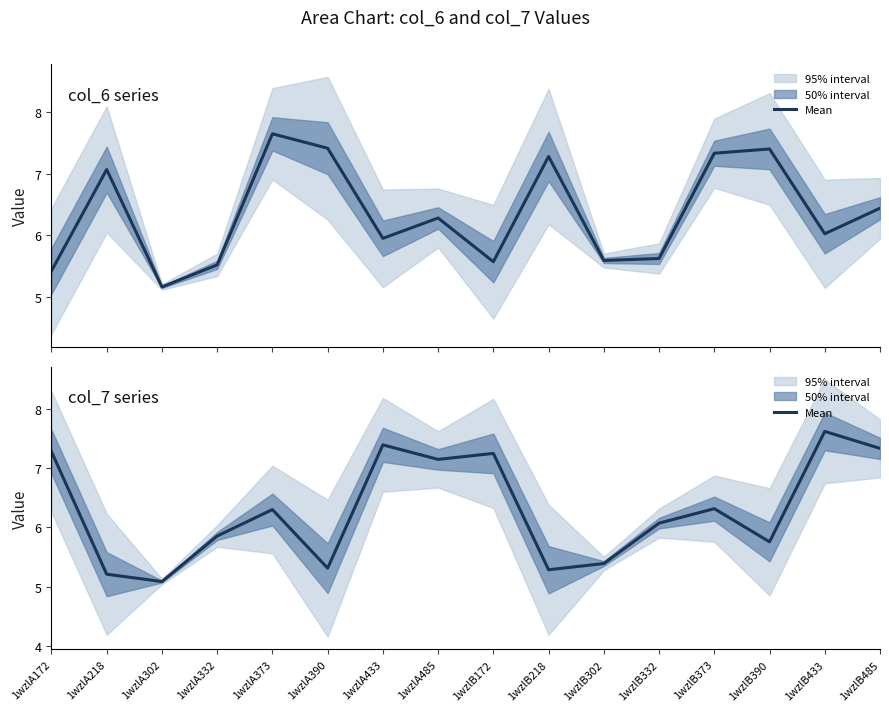

Count the number of categories in the chart.

16